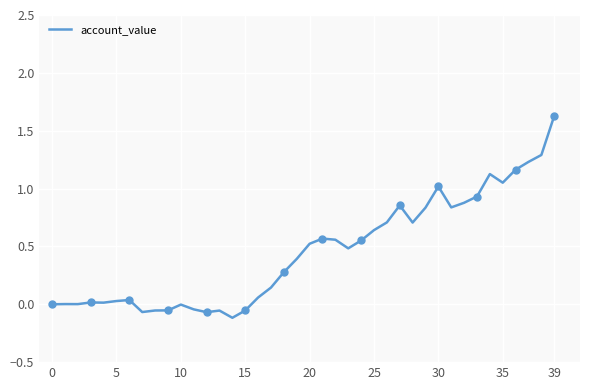

What is the greatest value displayed?

1.6